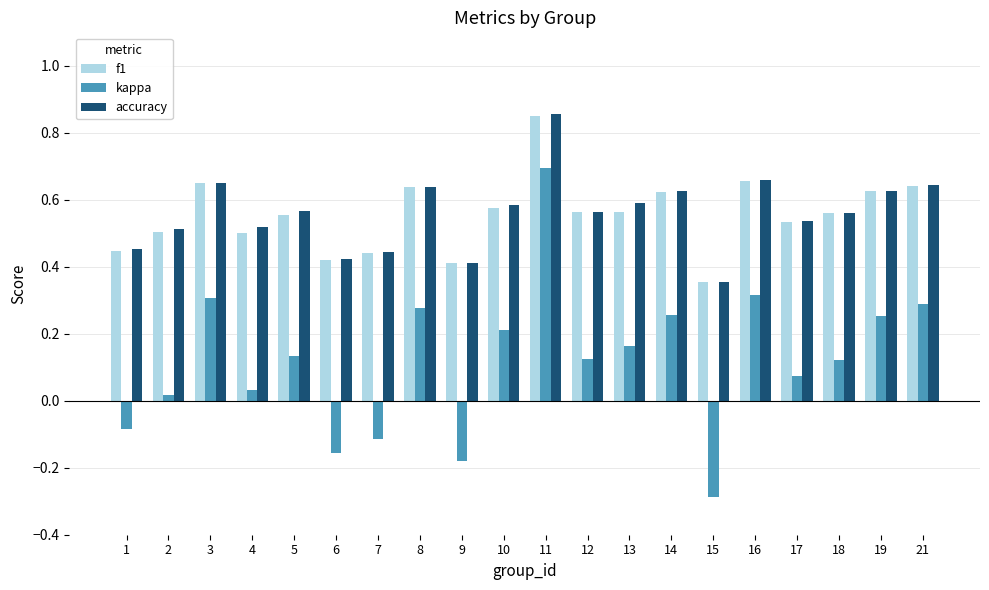

How many data points in kappa are above 0?

15